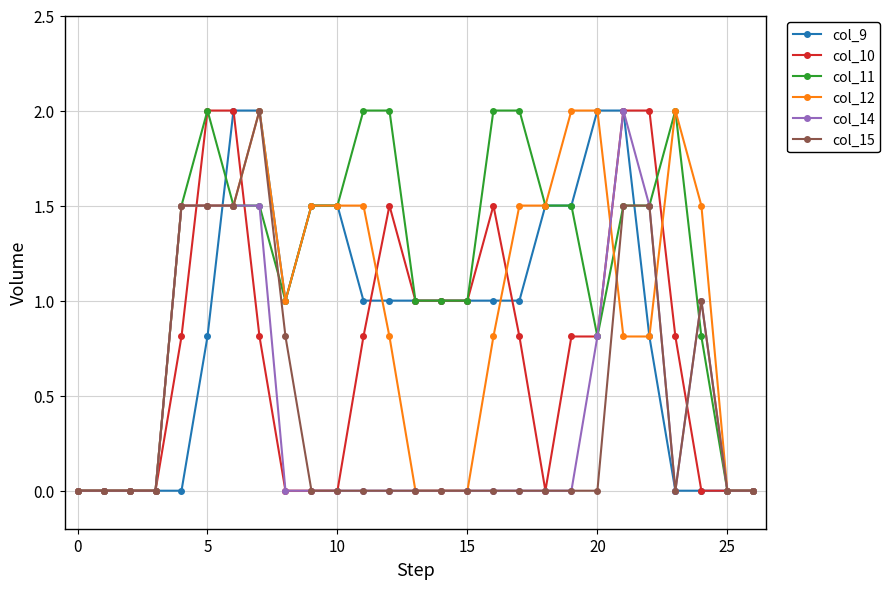

What is the maximum value for col_10?

2.0